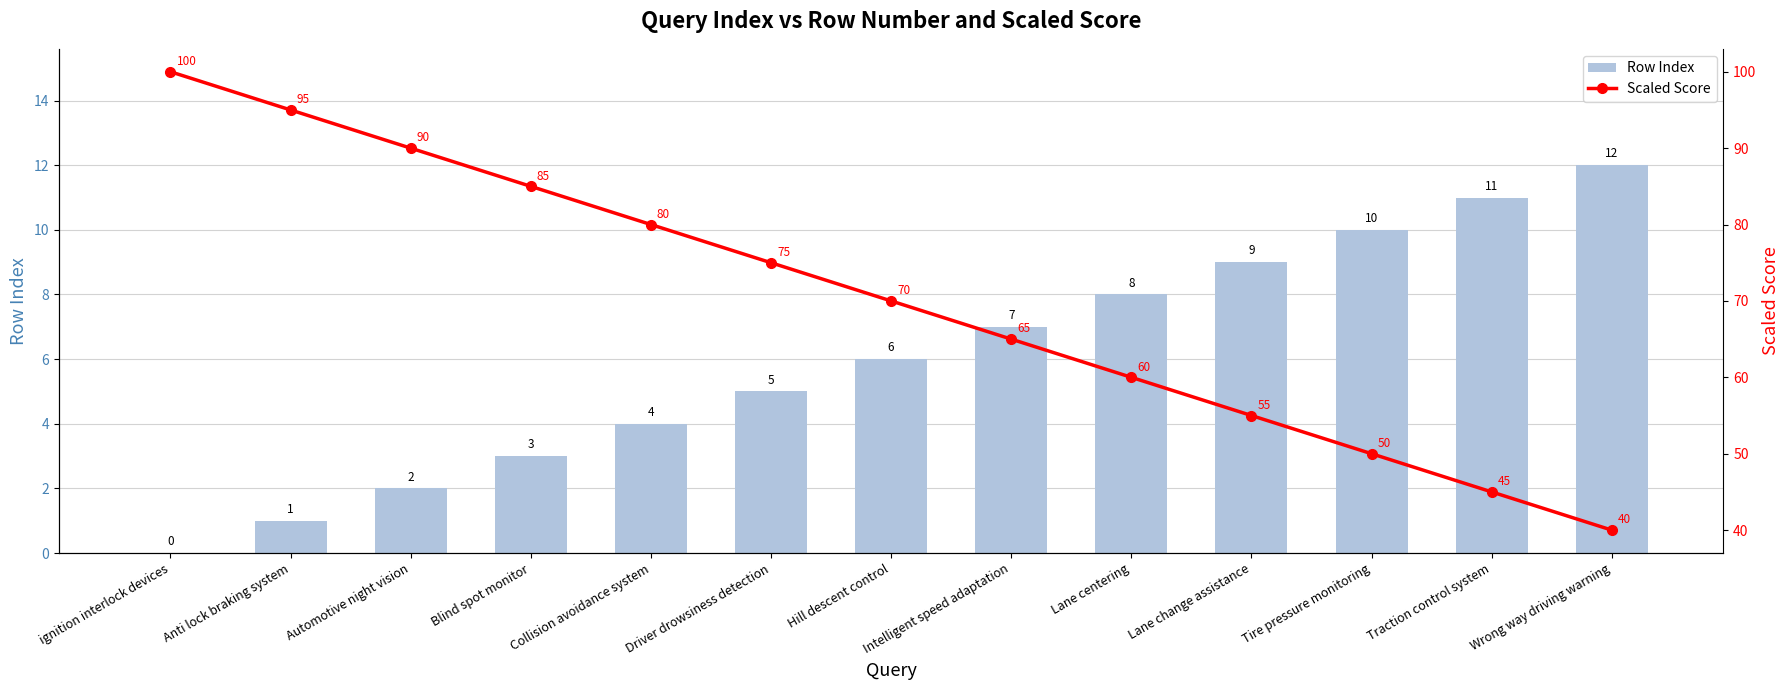

List the series in order of their overall mean, highest first.

Scaled Score, Row Index